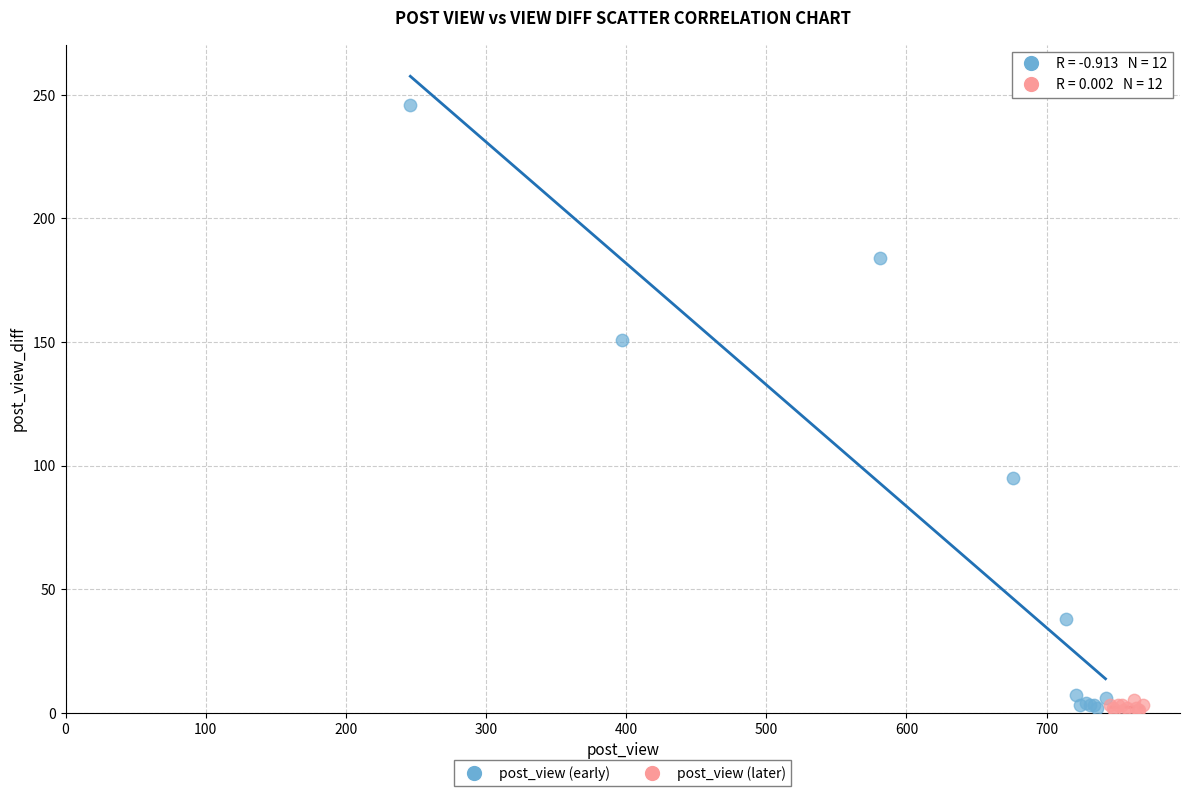

Which series reaches the maximum Y coordinate?

post_view (early)